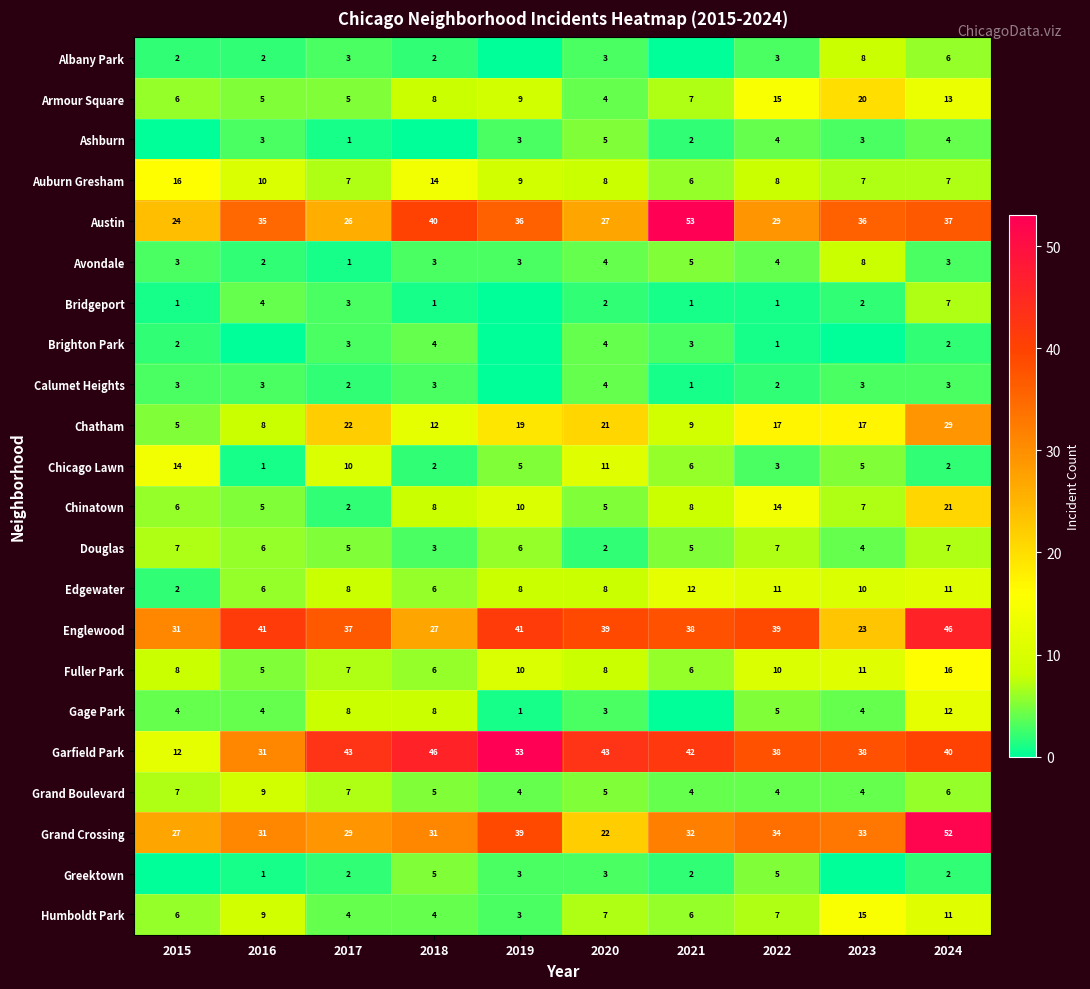

Is the value of Ashburn at 2021 greater than the value of Gage Park at 2023?

No